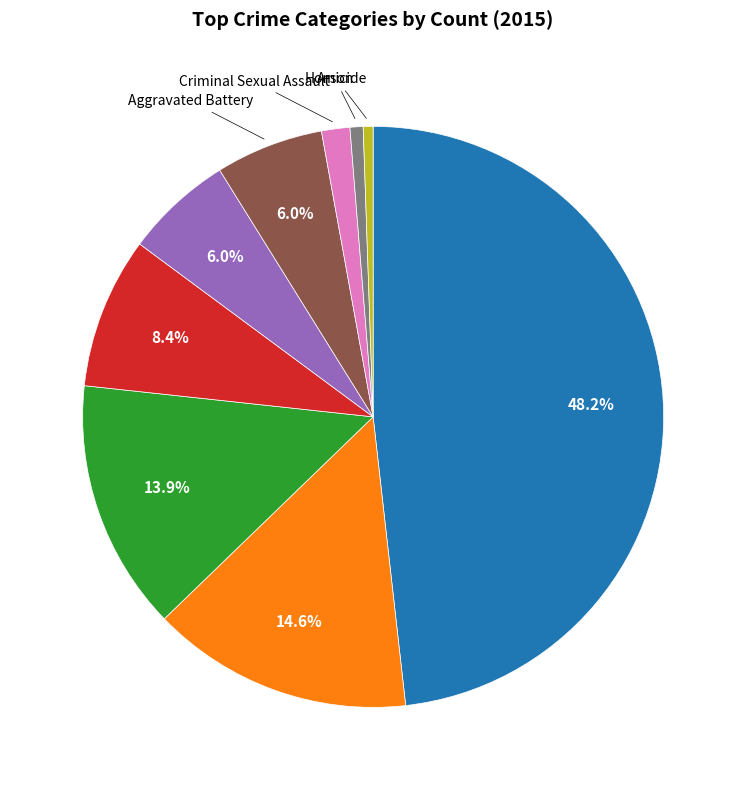

Does any single category account for the majority?

No